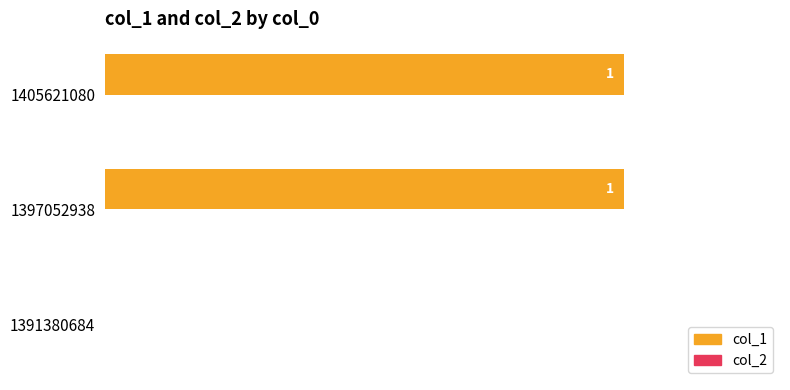

Is it true that the value at 1405621080 is 1?

True